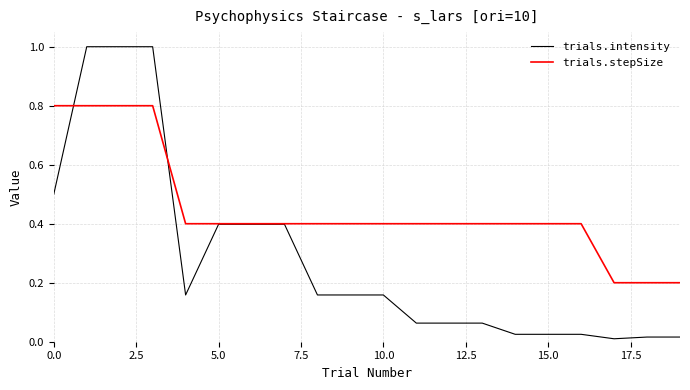

List the series in order of their overall mean, highest first.

trials.stepSize, trials.intensity